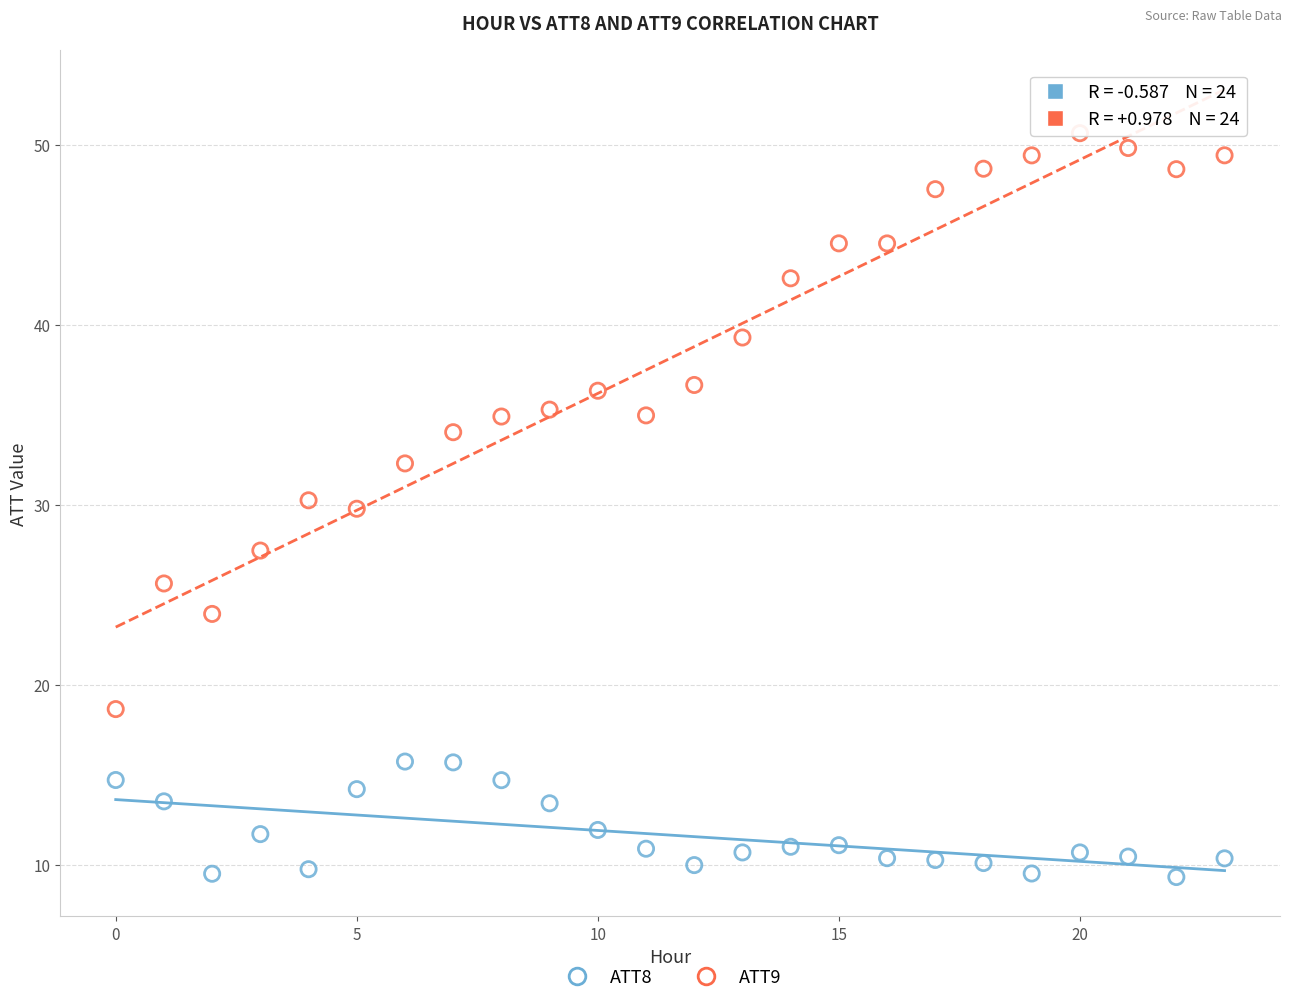

Across all data points, what is the range of Y values (max minus min)?

41.3